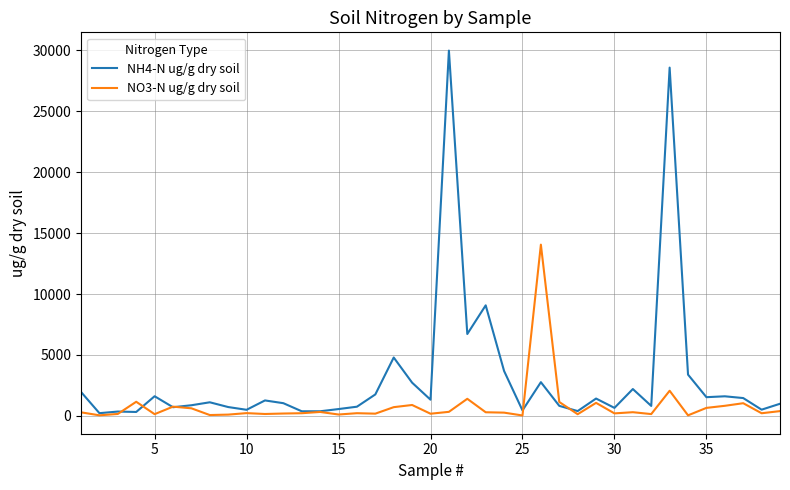

List the series in order of their peak value, lowest first.

NO3-N ug/g dry soil, NH4-N ug/g dry soil